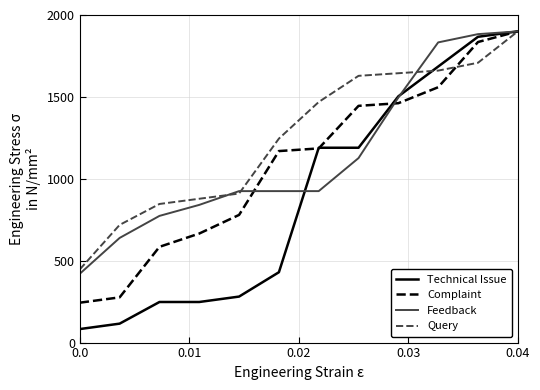

Which series has the largest total across all categories?

Query